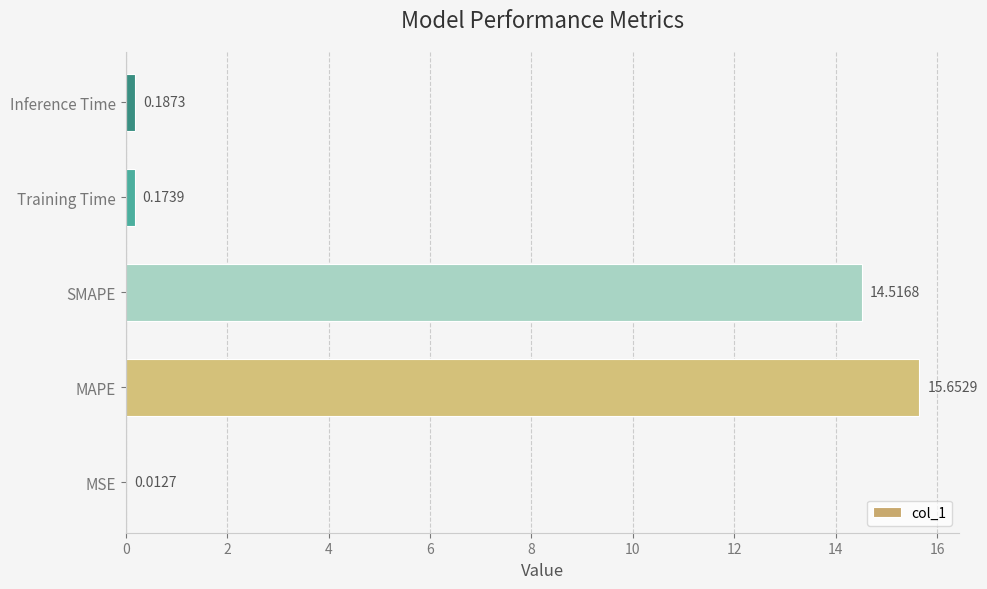

What is the sum of the values at Training Time and MAPE?

15.8